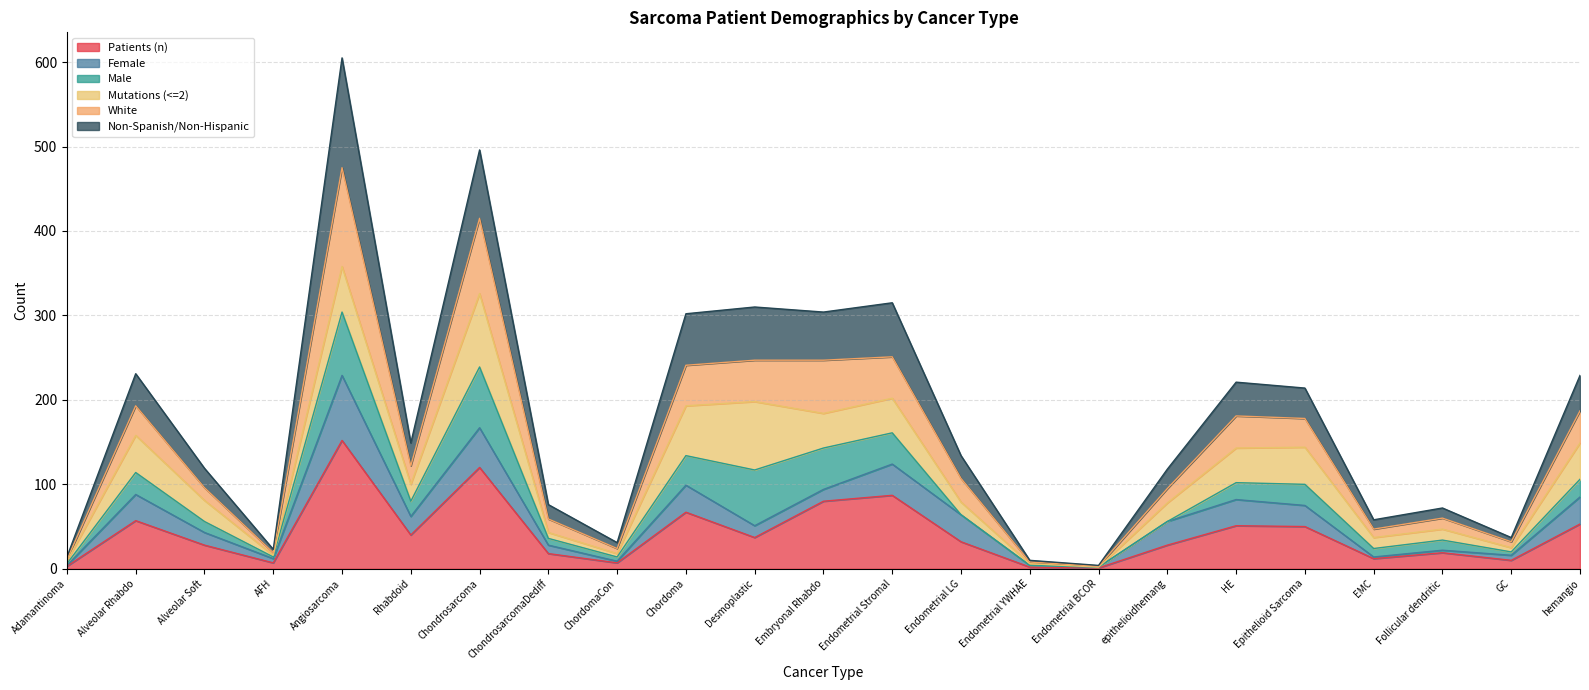

True or false: White has more than 1 points higher than both neighbors.

True